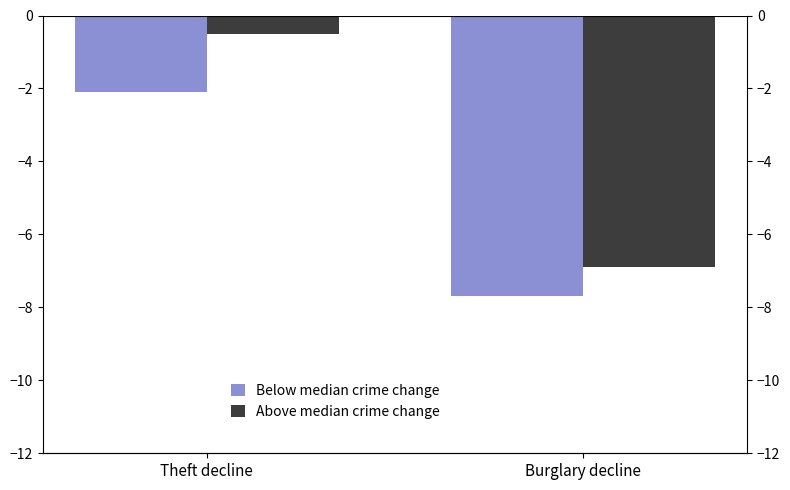

Is it true that Below median crime change equals -10.1 at Burglary decline?

False